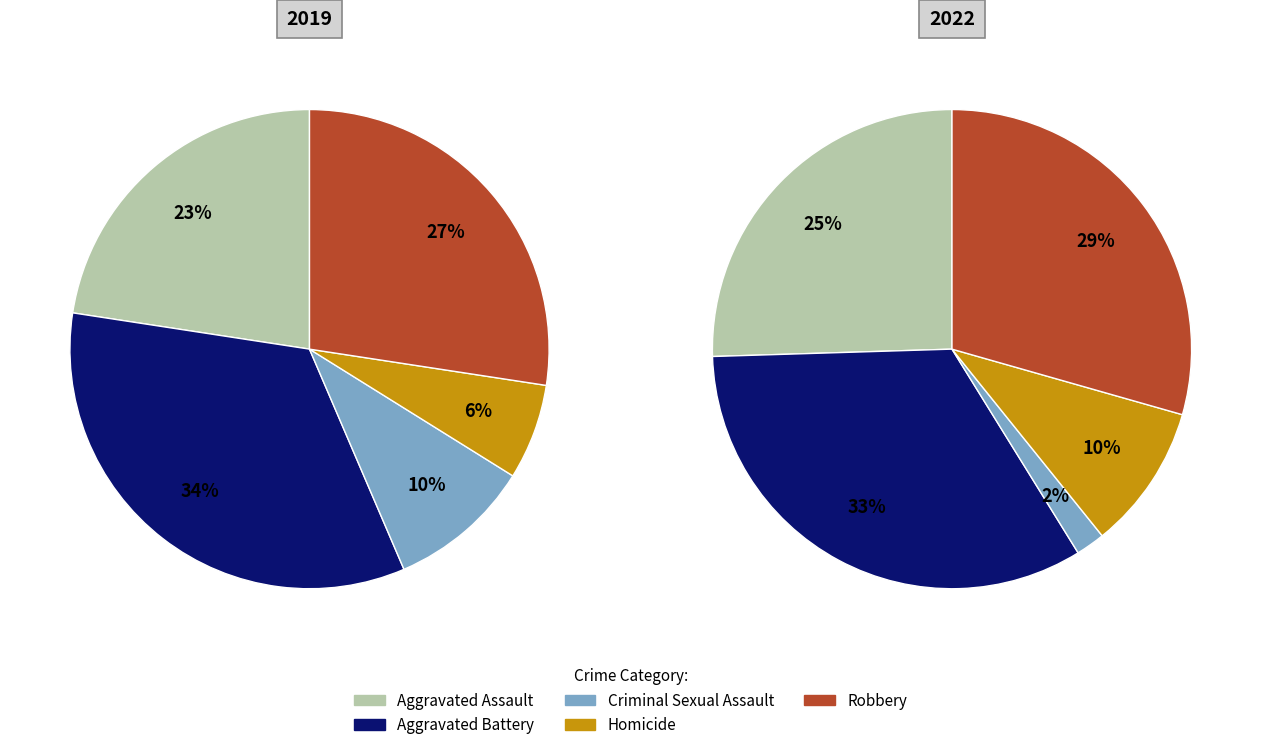

Is there any slice that represents more than half of the pie?

No